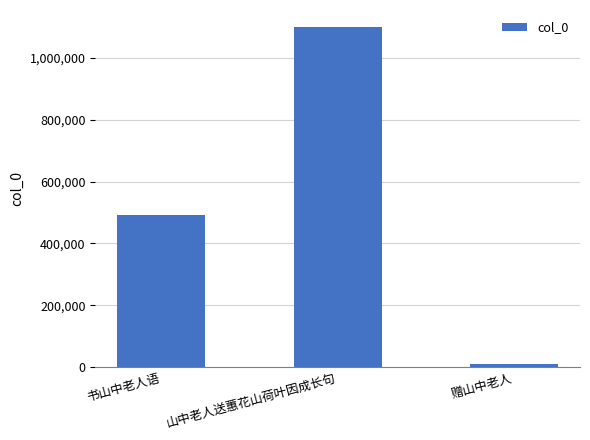

At which category does the chart reach its peak across all series?

山中老人送蕙花山荷叶因成长句